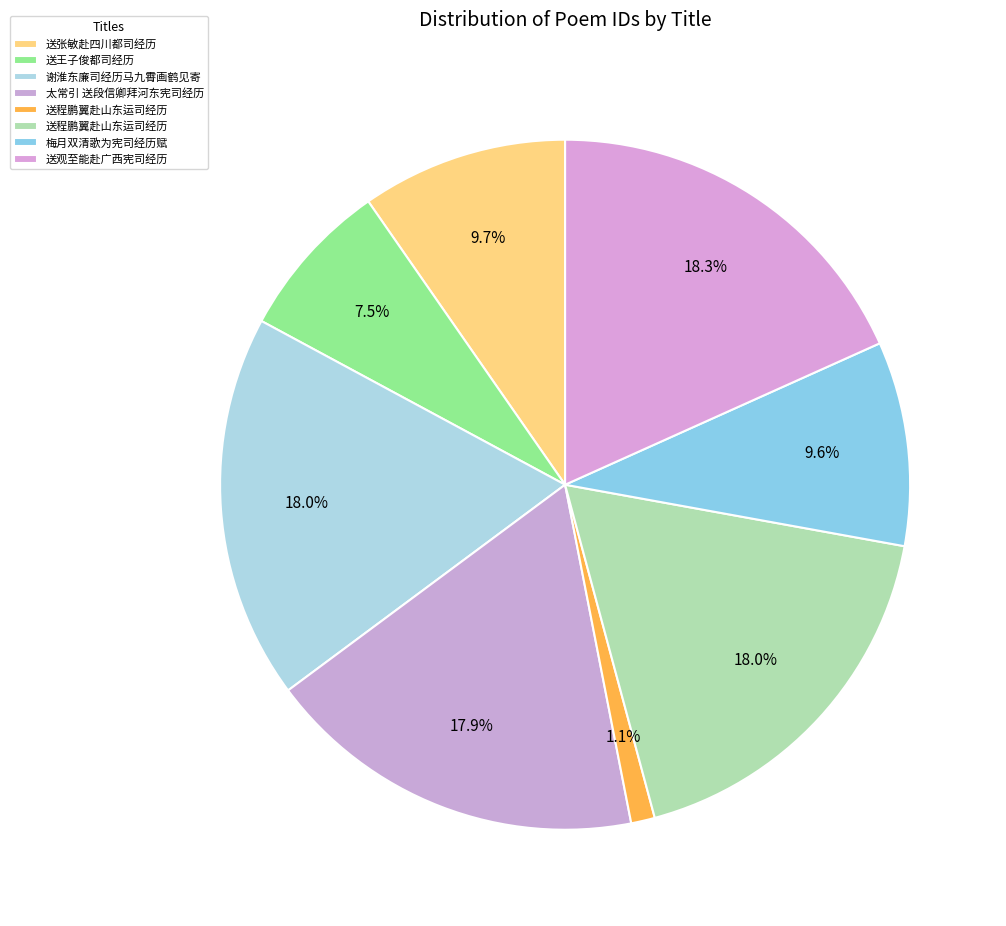

Rank the categories by value from lowest to highest.

送程鹏翼赴山东运司经历, 送王子俊都司经历, 梅月双清歌为宪司经历赋, 送张敏赴四川都司经历, 太常引 送段信卿拜河东宪司经历, 送程鹏翼赴山东运司经历, 谢淮东廉司经历马九霄画鹤见寄, 送观至能赴广西宪司经历